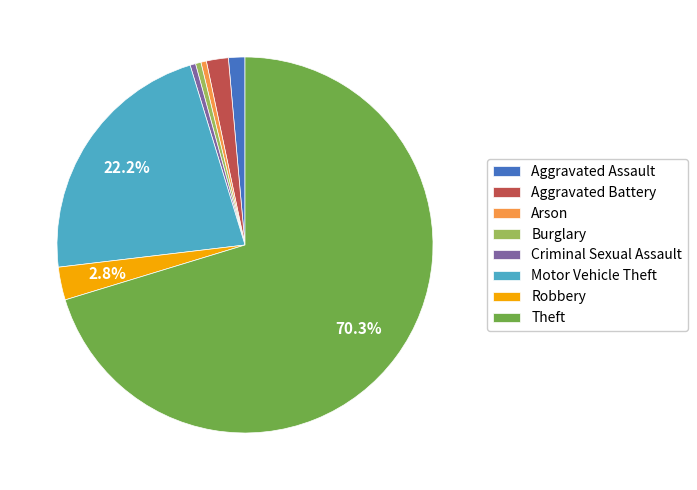

How many slices are in this pie chart?

8